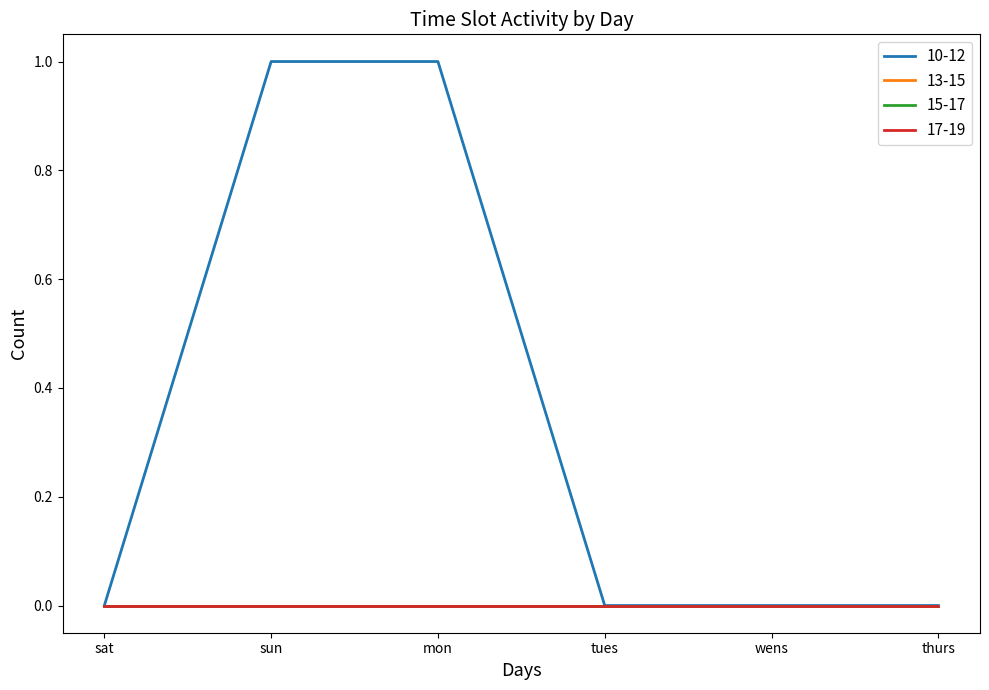

What is the greatest value displayed?

1